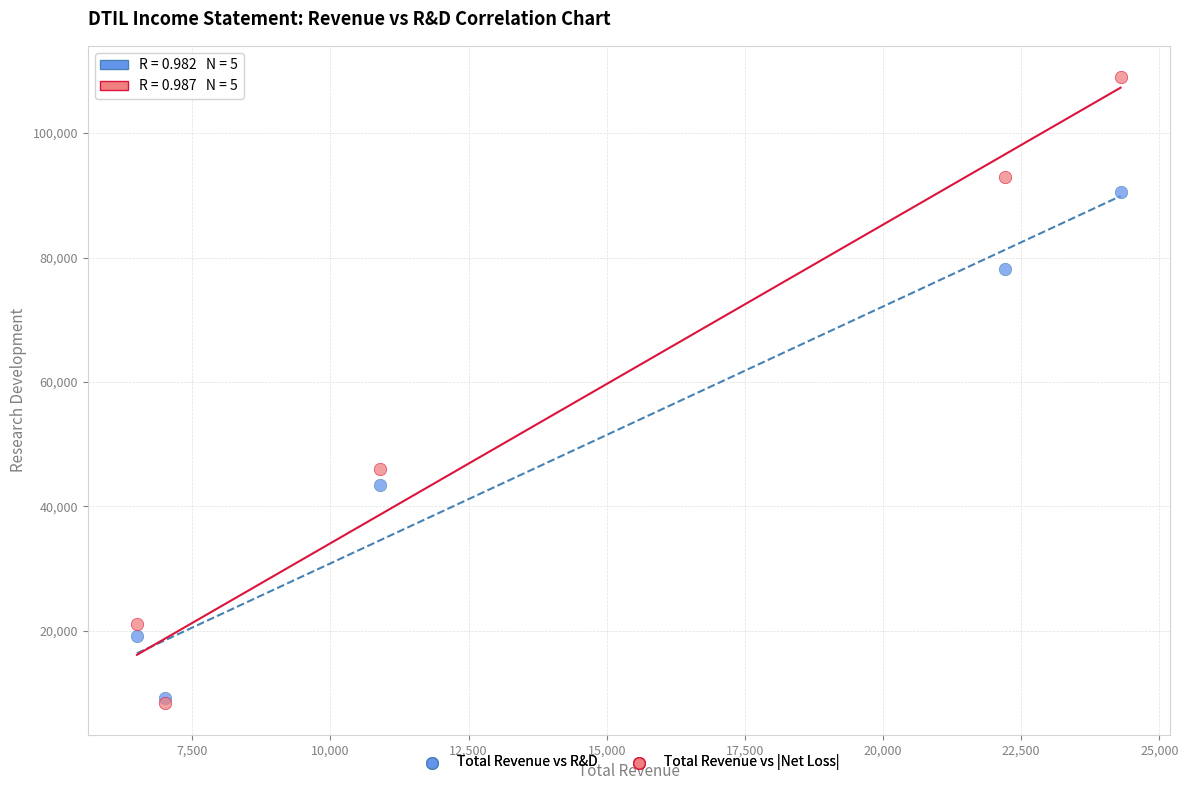

Across all series, what Y value is closest to 58650?

46000